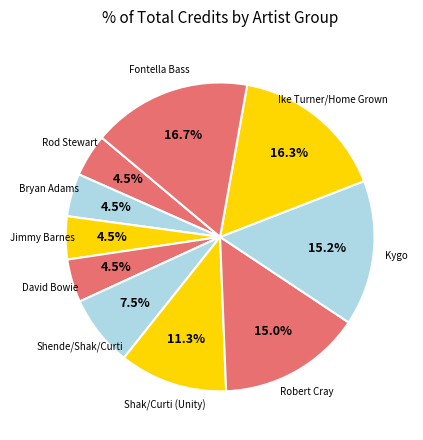

Count the number of slices in the pie.

10